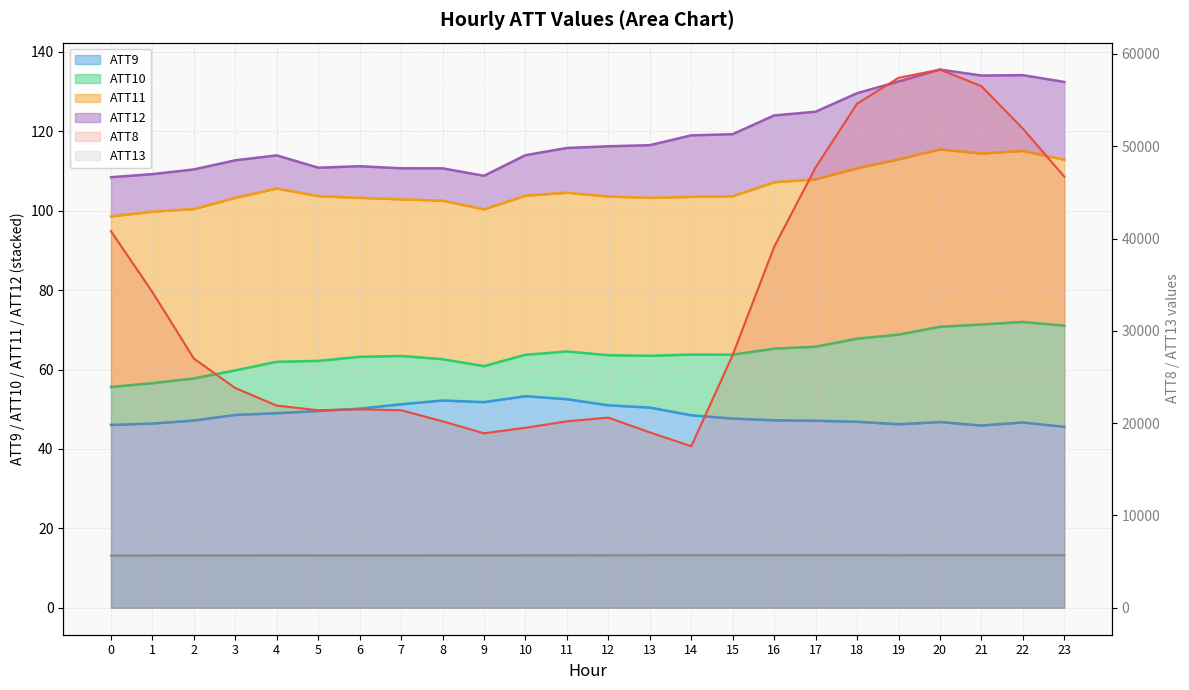

At how many categories does at least one series exceed 9512?

24